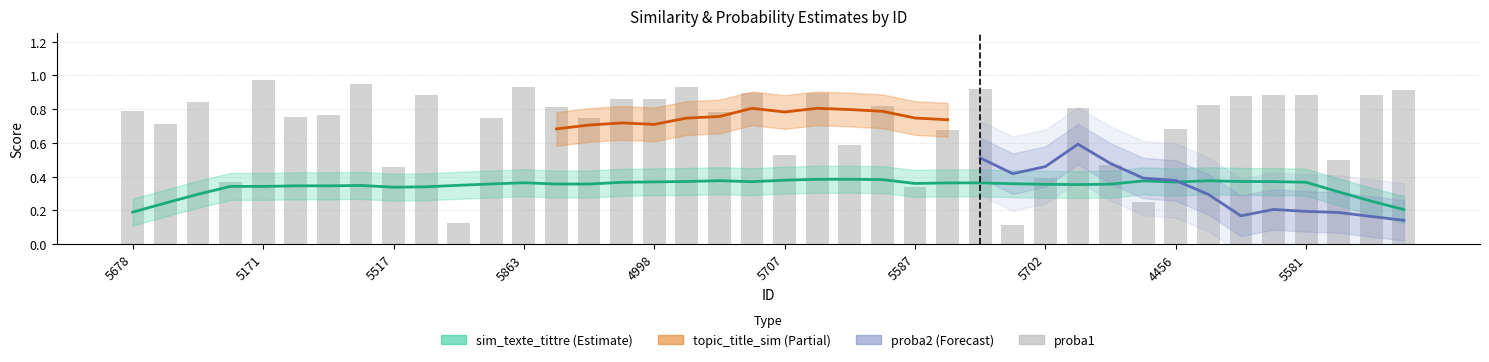

What value does the proba1 series have at 5549?

0.9